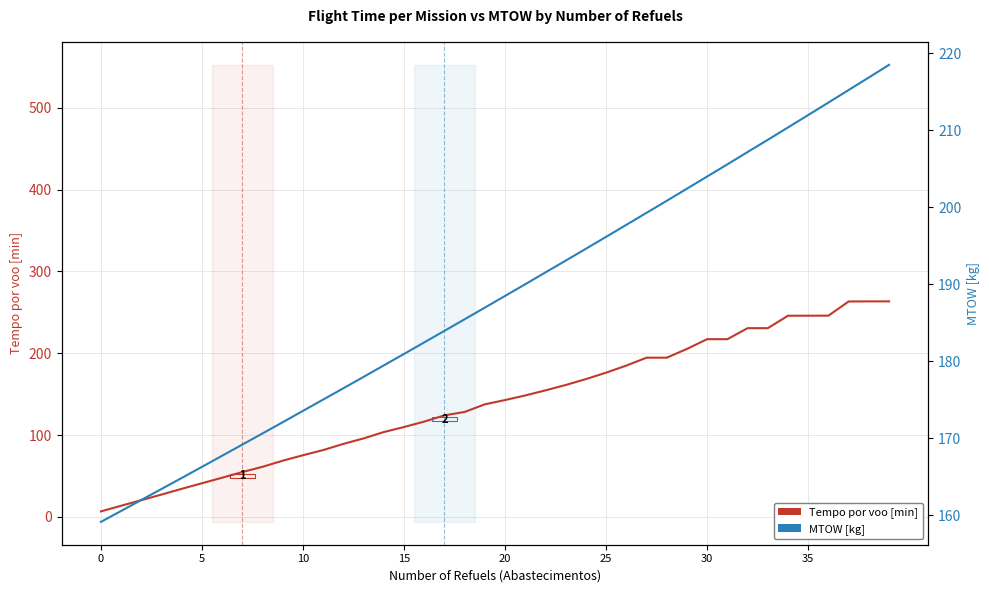

What is the difference between the highest and lowest values at 16?

65.9